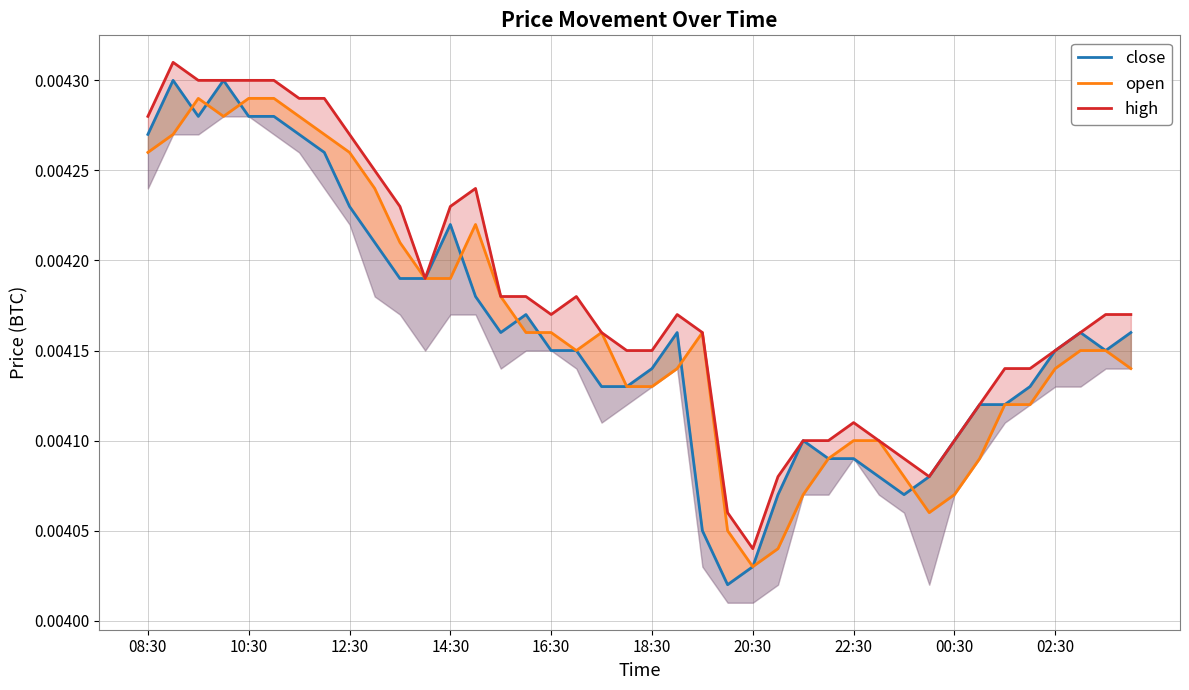

What position from the right is 39?

1